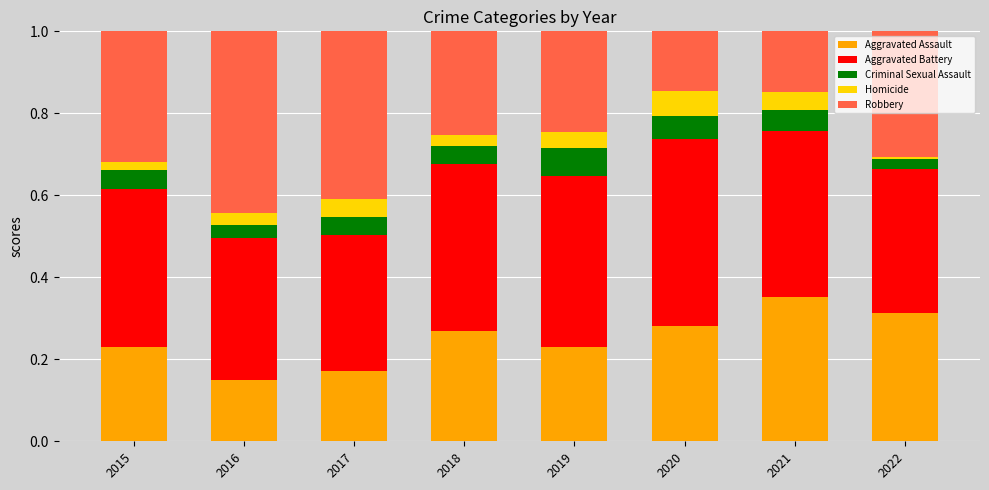

What is the sum of all Aggravated Assault values?

2.0